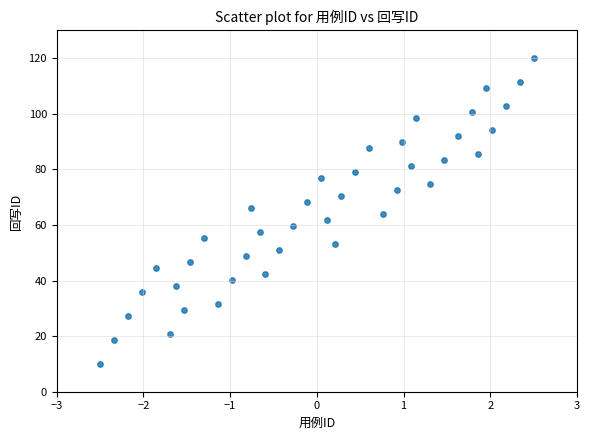

What is the range of X values (max minus min)?

5.0